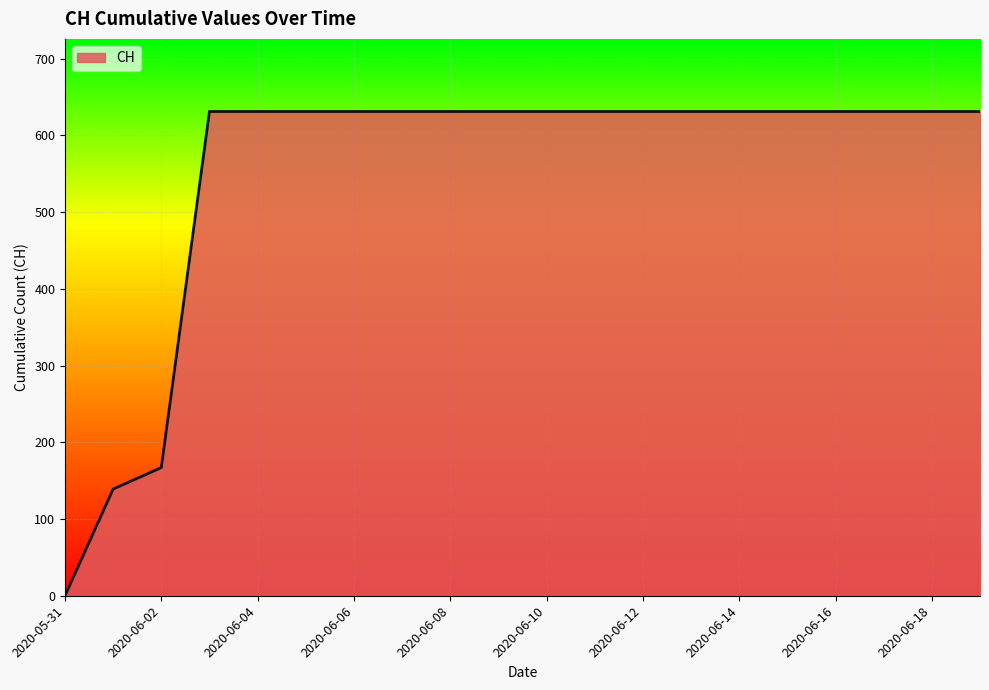

What is the greatest value displayed?

631